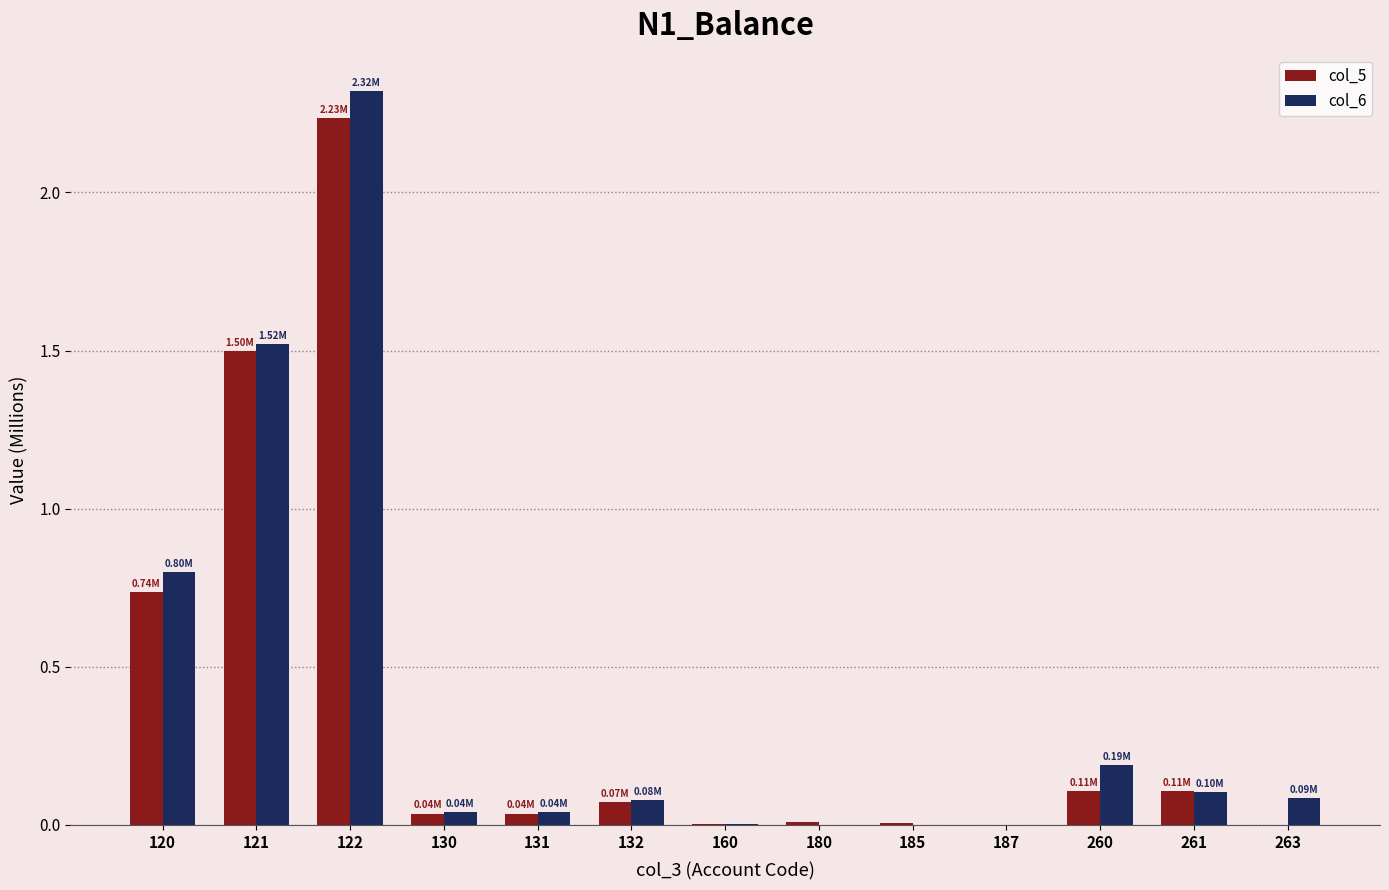

At which category is the sum across all series the highest?

122